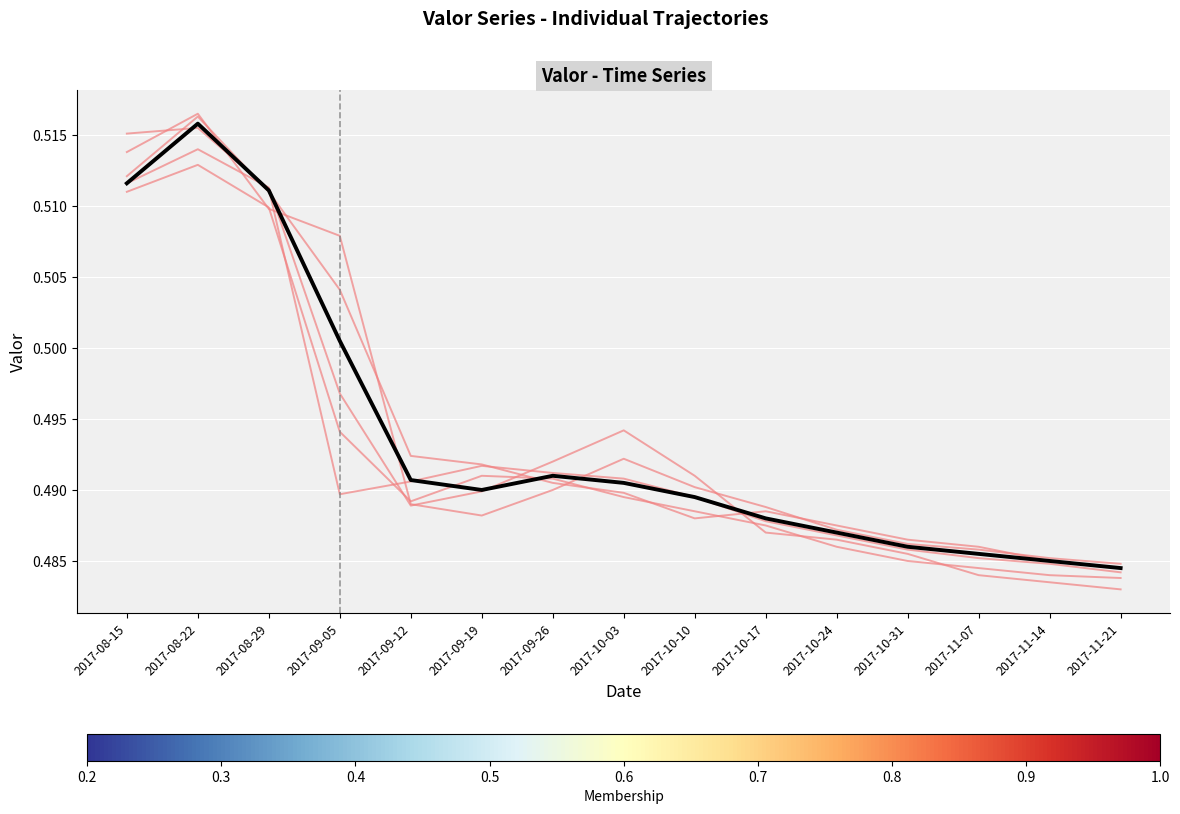

How many series are shown in this chart?

6